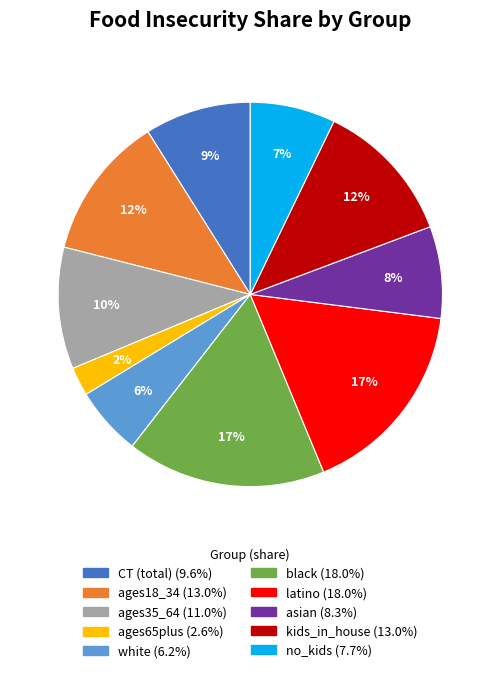

To the nearest percent, what is the difference between the kids_in_house and ages65plus slice percentages?

10%